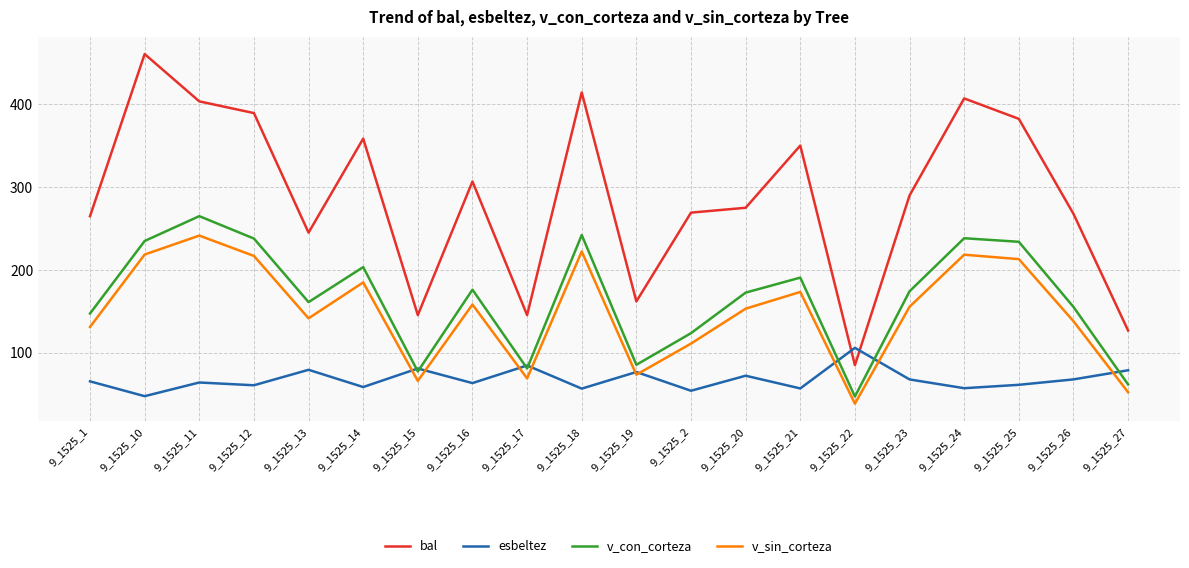

What position from the right is 9_1525_23?

5